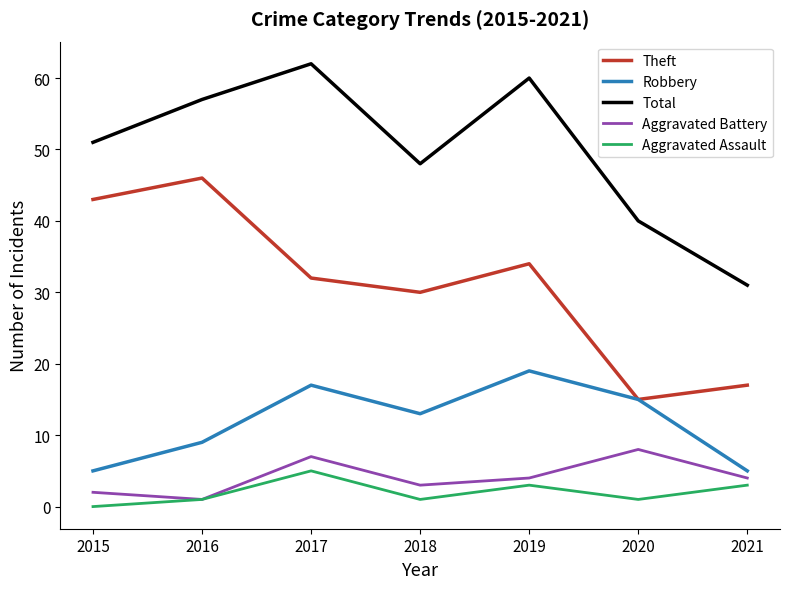

What is the lowest value of the Aggravated Battery series?

1